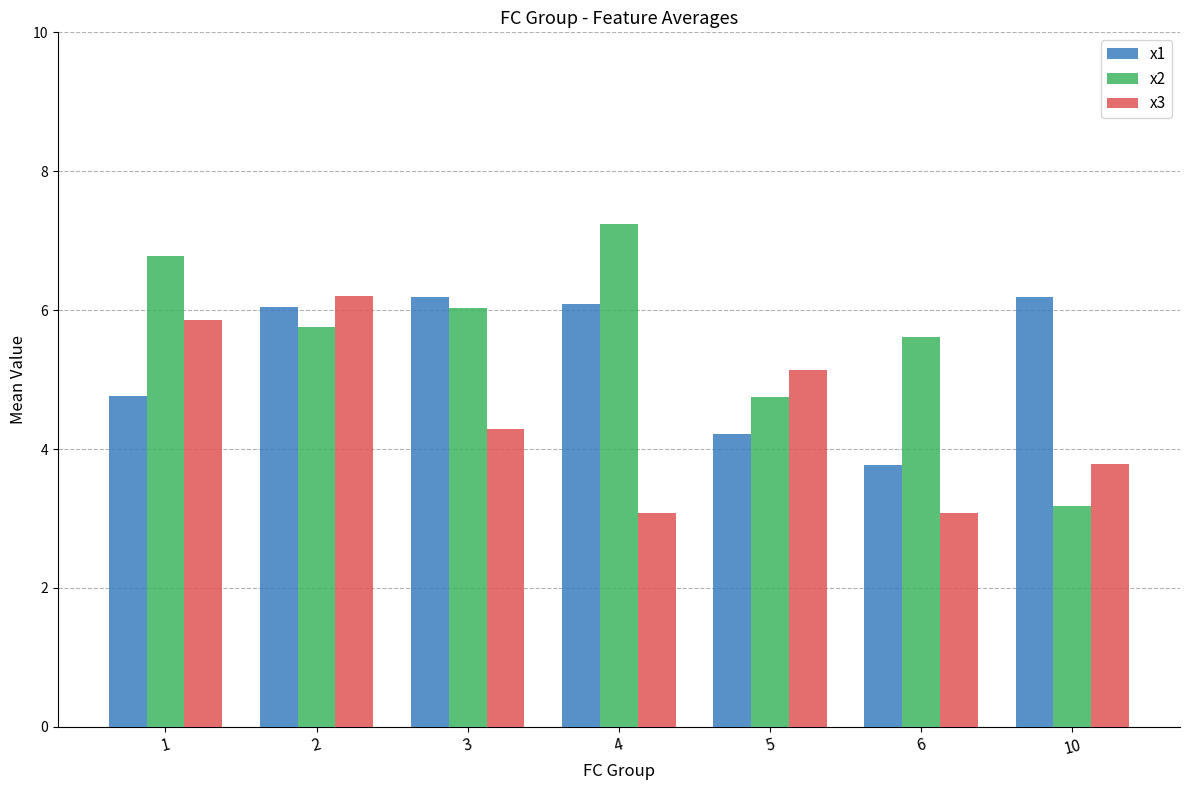

List the series in order of their overall mean, lowest first.

x3, x1, x2